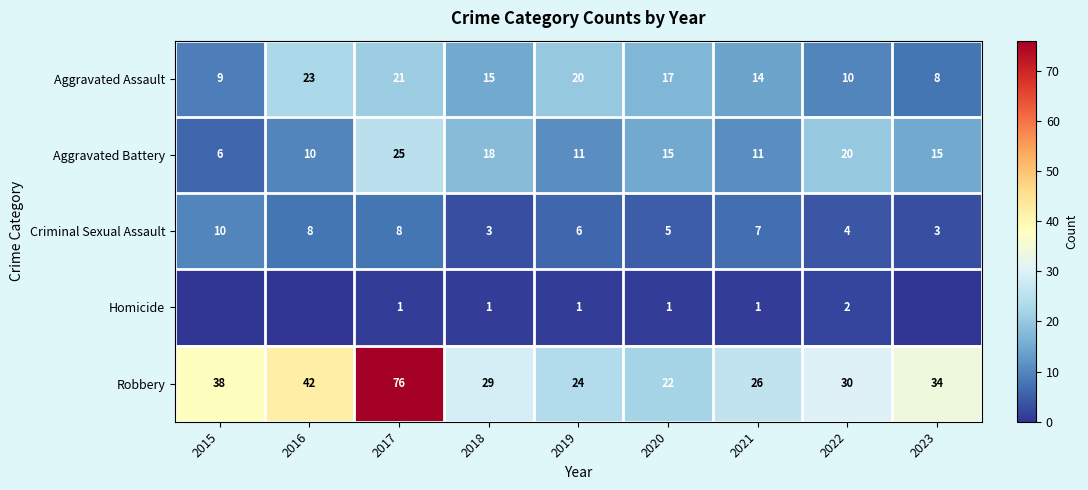

Is it true that Criminal Sexual Assault equals 14 at 2016?

False